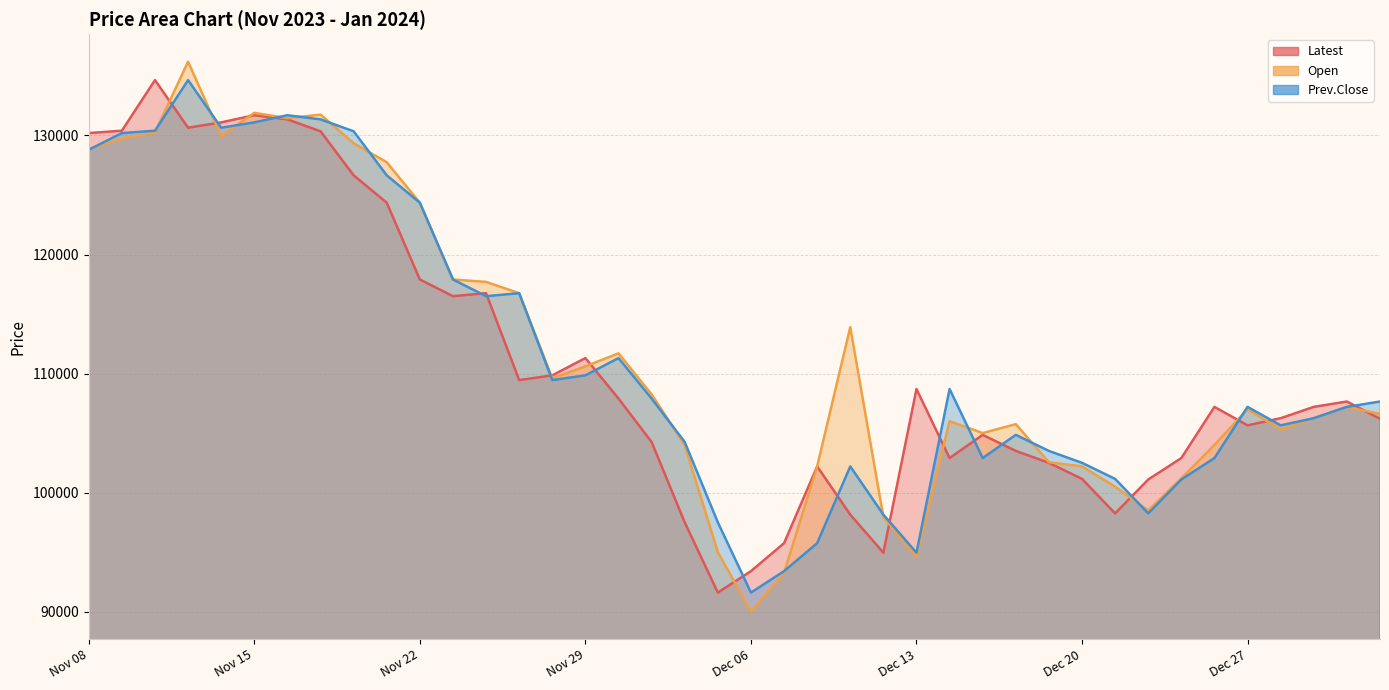

Which series changed the most between Dec 06 and Dec 12?

Open